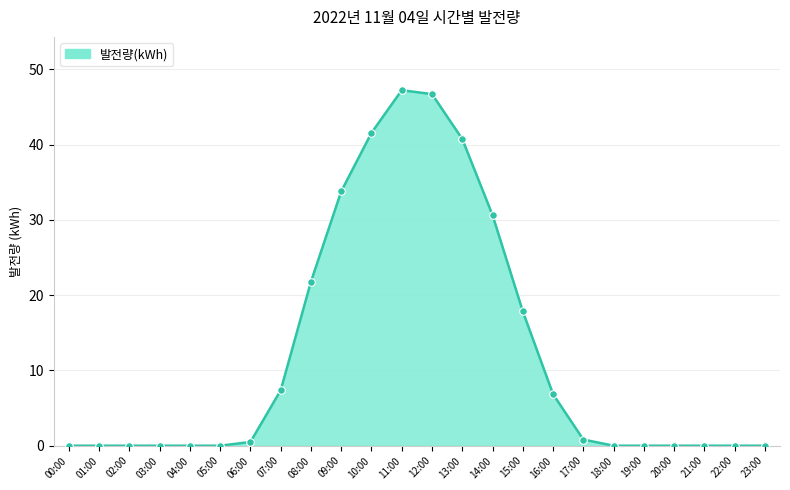

Between 06:00 and 12:00, which is larger?

12:00